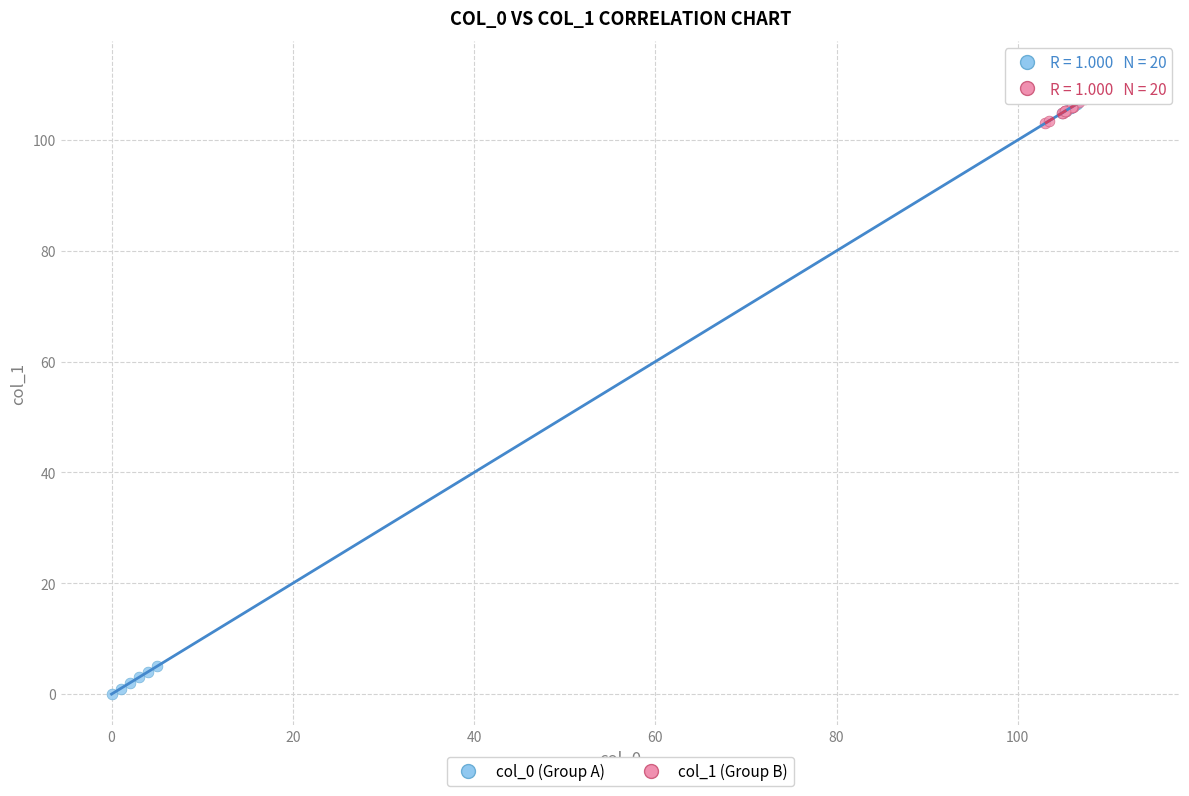

Which series has the widest spread of Y values?

col_0 (Group A)